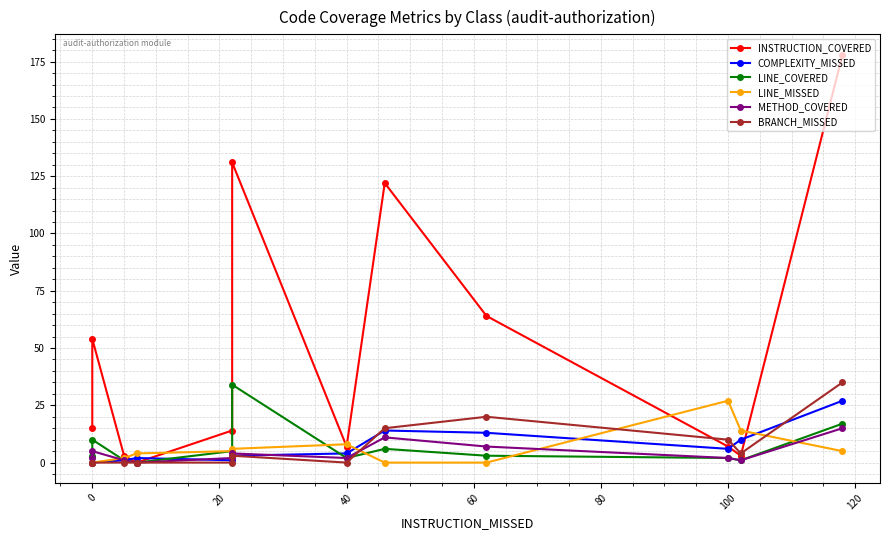

The value of COMPLEXITY_MISSED at 20 is 0. True or false?

False